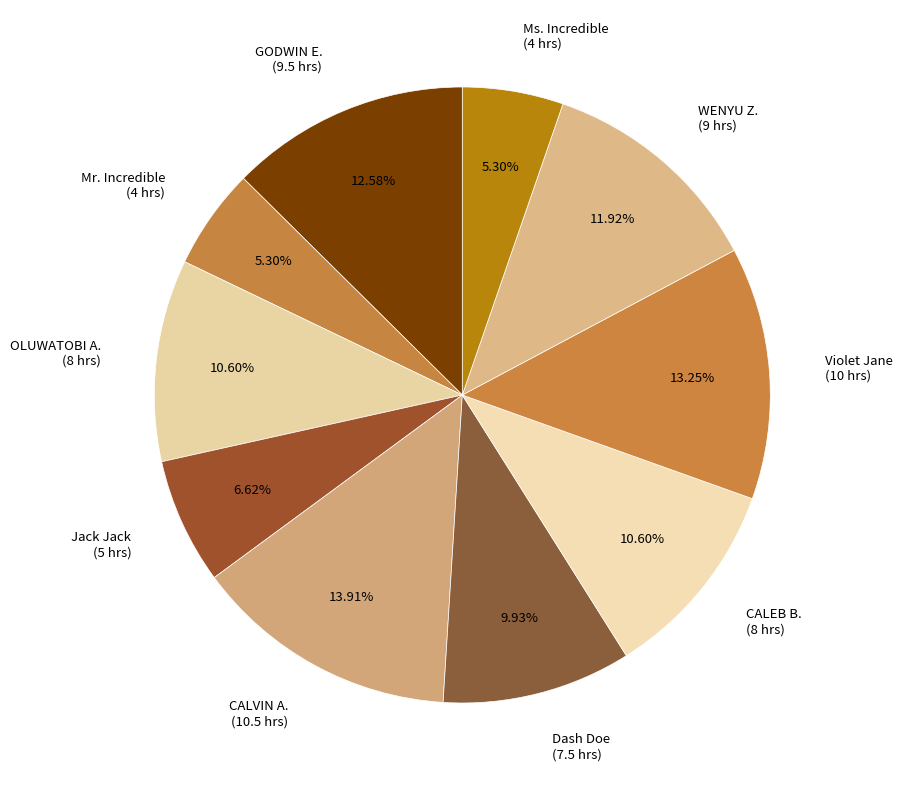

Is GODWIN E. (9.5 hrs) the majority of the pie?

No